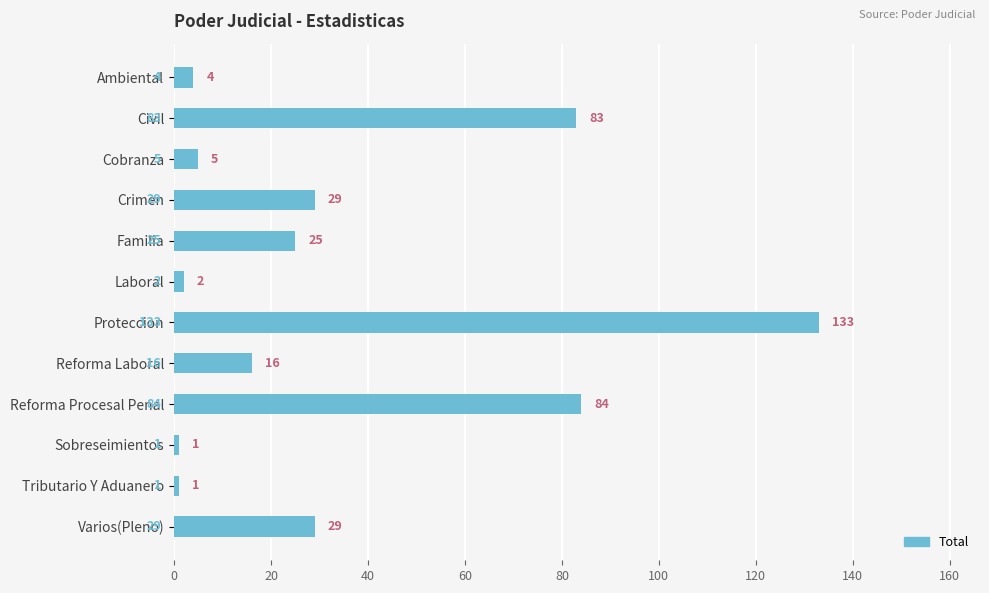

How many distinct data groups are displayed?

1